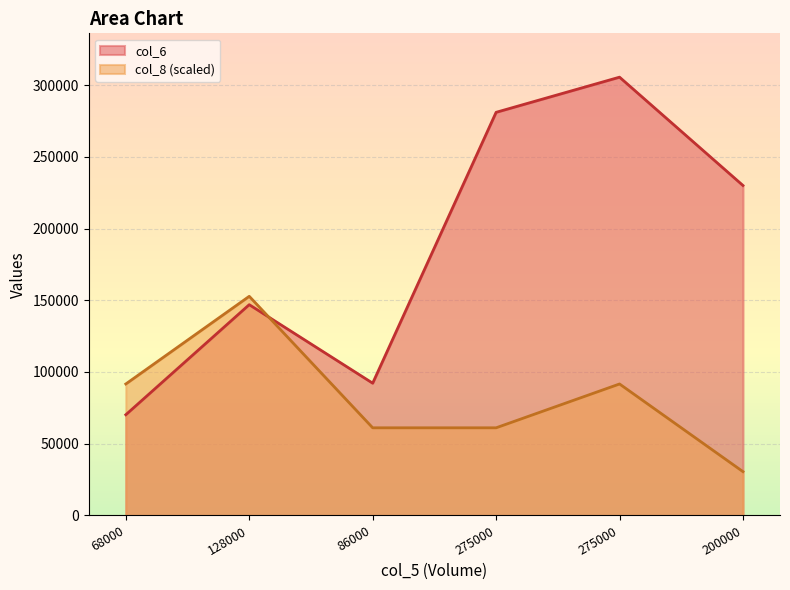

Does the chart have visible grid lines?

Yes